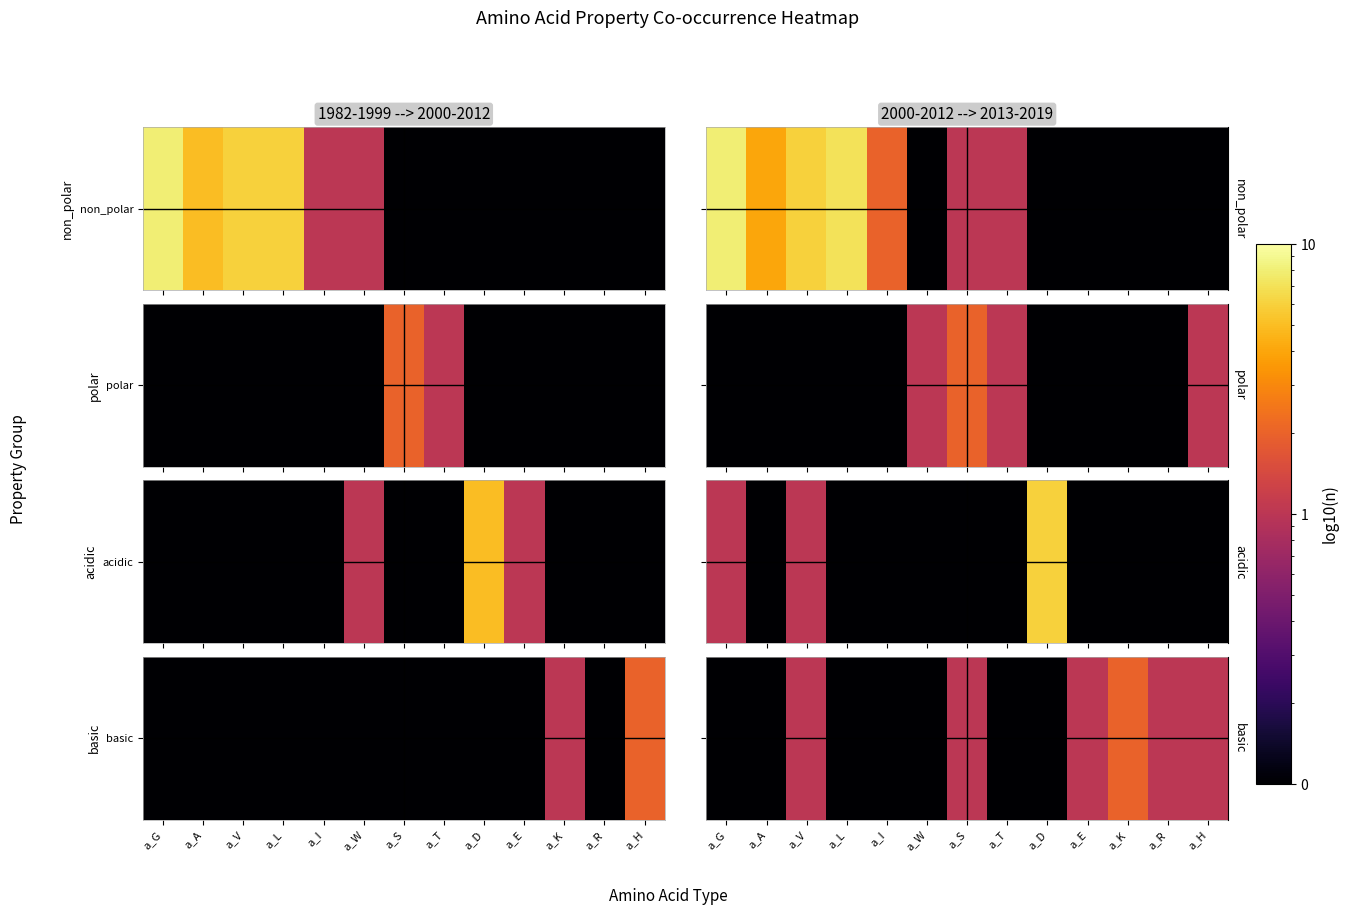

What is the minimum value shown in the chart?

0.1